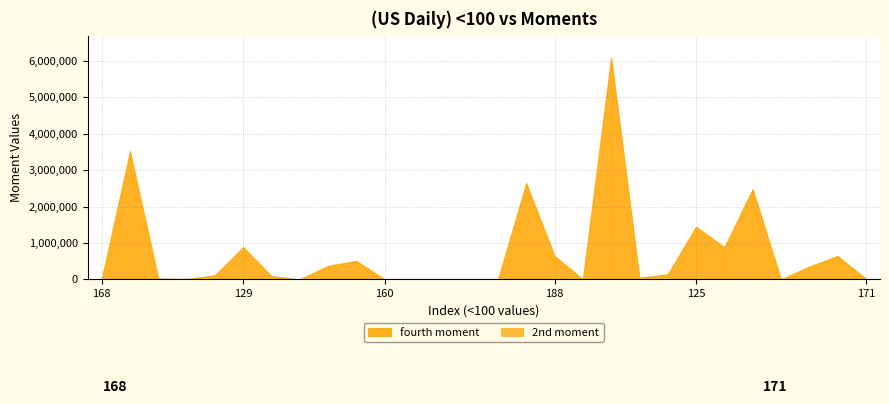

At which label does fourth moment reach its peak?

110